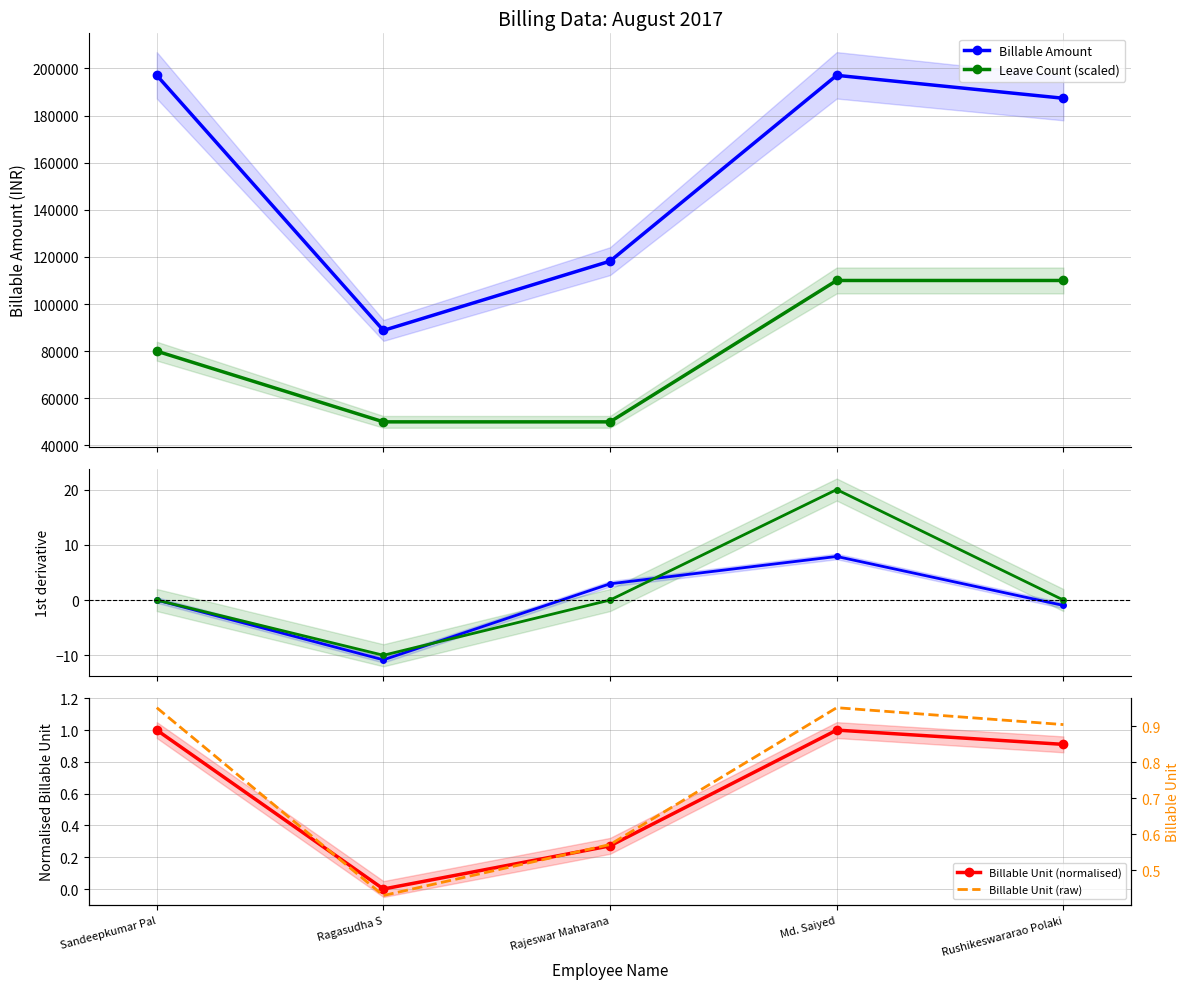

At Rushikeswararao Polaki, list the series in order from smallest to largest.

Billable Amount 1st deriv, Leave Count 1st deriv, Billable Unit (raw), Billable Unit (normalised), Leave Count (scaled), Billable Amount